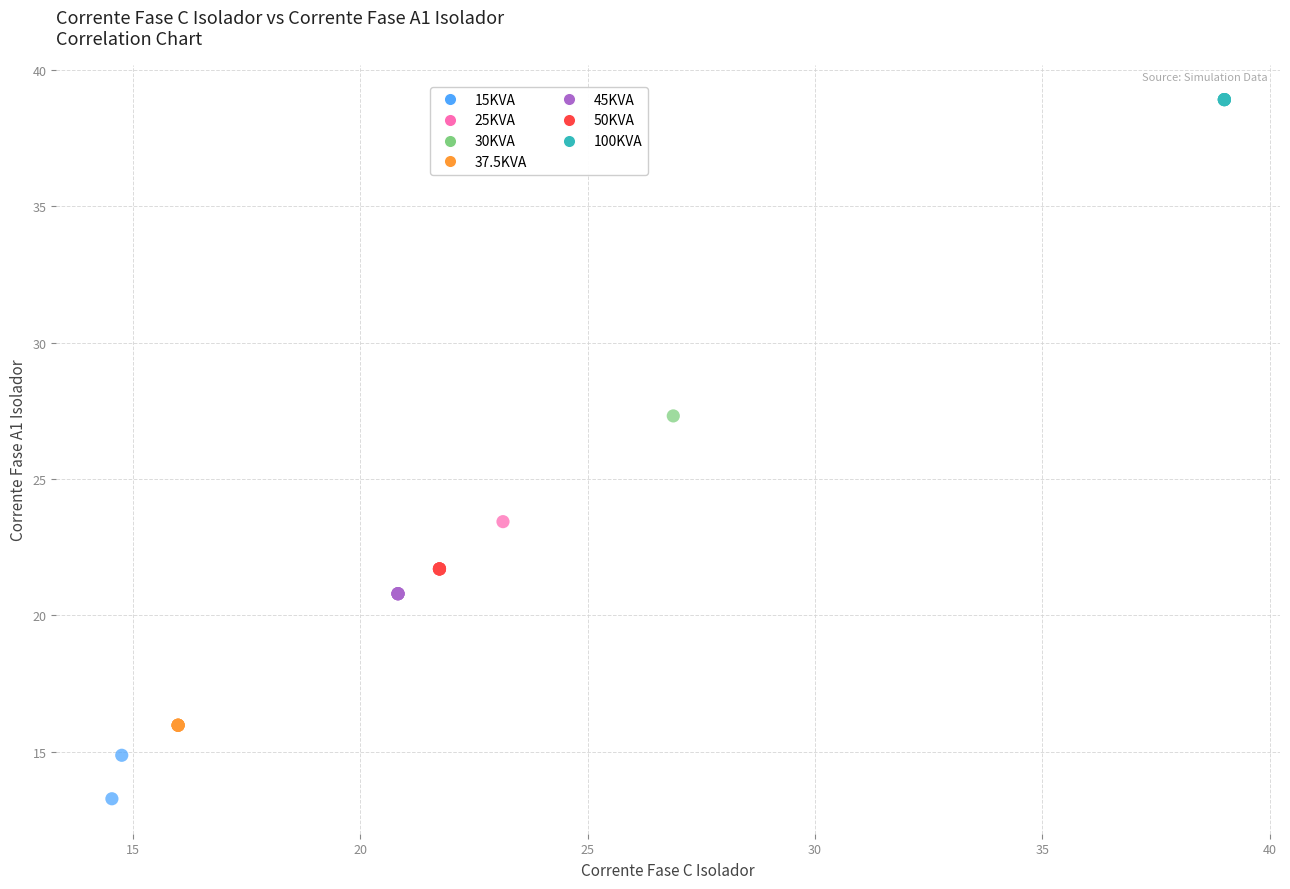

What are all the series names shown in the legend?

15KVA, 25KVA, 30KVA, 37.5KVA, 45KVA, 50KVA, 100KVA